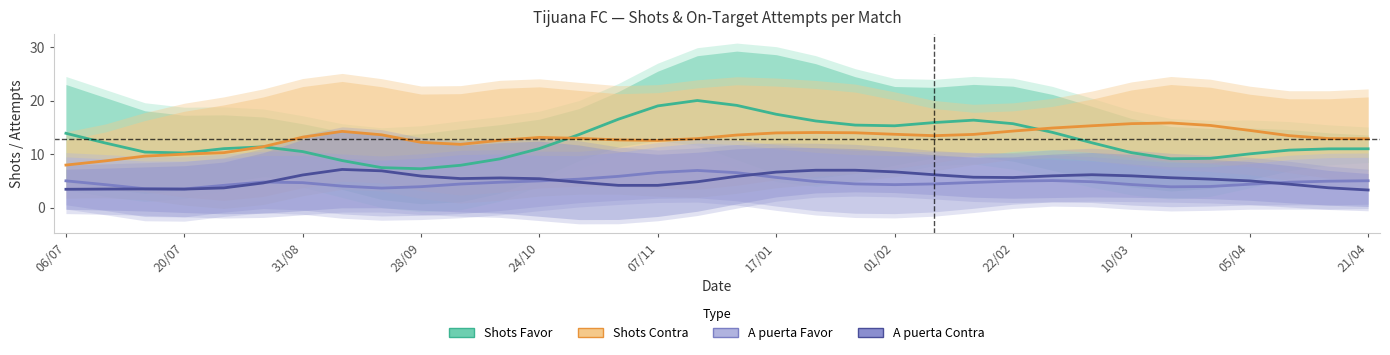

How many lines are shown in the chart?

4